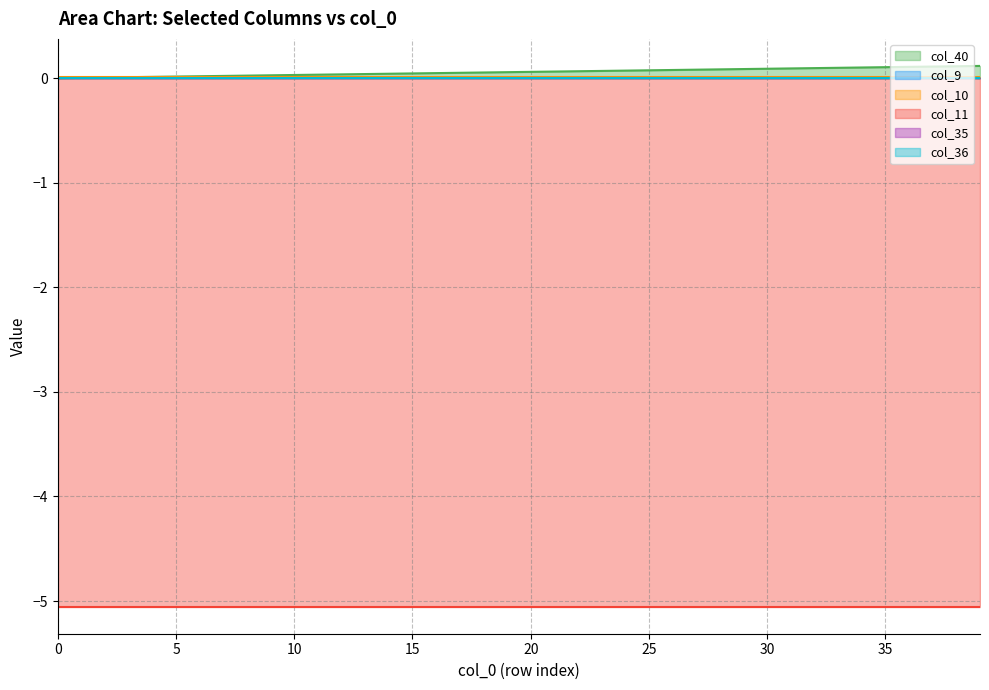

Reading left to right, transcribe all the data shown in this chart.

col_40: 0=0.0	1=0.0	2=0.0	3=0.0	4=0.0	5=0.0	6=0.0	7=0.0	8=0.0	9=0.0	10=0.0	11=0.0	12=0.0	13=0.0	14=0.0	15=0.0	16=0.0	17=0.1	18=0.1	19=0.1	20=0.1	21=0.1	22=0.1	23=0.1	24=0.1	25=0.1	26=0.1	27=0.1	28=0.1	29=0.1	30=0.1	31=0.1	32=0.1	33=0.1	34=0.1	35=0.1	36=0.1	37=0.1	38=0.1	39=0.1
col_9: 0=0.0	1=0.0	2=0.0	3=0.0	4=0.0	5=0.0	6=0.0	7=0.0	8=0.0	9=0.0	10=0.0	11=0.0	12=0.0	13=0.0	14=0.0	15=0.0	16=0.0	17=0.0	18=0.0	19=0.0	20=0.0	21=0.0	22=0.0	23=0.0	24=0.0	25=0.0	26=0.0	27=0.0	28=0.0	29=0.0	30=0.0	31=0.0	32=0.0	33=0.0	34=0.0	35=0.0	36=0.0	37=0.0	38=0.0	39=0.0
col_10: 0=0.0	1=0.0	2=0.0	3=0.0	4=0.0	5=0.0	6=0.0	7=0.0	8=0.0	9=0.0	10=0.0	11=0.0	12=0.0	13=0.0	14=0.0	15=0.0	16=0.0	17=0.0	18=0.0	19=0.0	20=0.0	21=0.0	22=0.0	23=0.0	24=0.0	25=0.0	26=0.0	27=0.0	28=0.0	29=0.0	30=0.0	31=0.0	32=0.0	33=0.0	34=0.0	35=0.0	36=0.0	37=0.0	38=0.0	39=0.0
col_11: 0=-5.1	1=-5.1	2=-5.1	3=-5.1	4=-5.1	5=-5.1	6=-5.1	7=-5.1	8=-5.1	9=-5.1	10=-5.1	11=-5.1	12=-5.1	13=-5.1	14=-5.1	15=-5.1	16=-5.1	17=-5.1	18=-5.1	19=-5.1	20=-5.1	21=-5.1	22=-5.1	23=-5.1	24=-5.1	25=-5.1	26=-5.1	27=-5.1	28=-5.1	29=-5.1	30=-5.1	31=-5.1	32=-5.1	33=-5.1	34=-5.1	35=-5.1	36=-5.1	37=-5.1	38=-5.1	39=-5.1
col_35: 0=0.0	1=0.0	2=0.0	3=0.0	4=0.0	5=0.0	6=0.0	7=0.0	8=0.0	9=0.0	10=0.0	11=0.0	12=0.0	13=0.0	14=0.0	15=0.0	16=0.0	17=0.0	18=0.0	19=0.0	20=0.0	21=0.0	22=0.0	23=0.0	24=0.0	25=0.0	26=0.0	27=0.0	28=0.0	29=0.0	30=0.0	31=0.0	32=0.0	33=0.0	34=0.0	35=0.0	36=0.0	37=0.0	38=0.0	39=0.0
col_36: 0=0.0	1=0.0	2=0.0	3=0.0	4=0.0	5=0.0	6=0.0	7=0.0	8=0.0	9=0.0	10=0.0	11=0.0	12=0.0	13=0.0	14=0.0	15=0.0	16=0.0	17=0.0	18=0.0	19=0.0	20=0.0	21=0.0	22=0.0	23=0.0	24=0.0	25=0.0	26=0.0	27=0.0	28=0.0	29=0.0	30=0.0	31=0.0	32=0.0	33=0.0	34=0.0	35=0.0	36=0.0	37=0.0	38=0.0	39=0.0